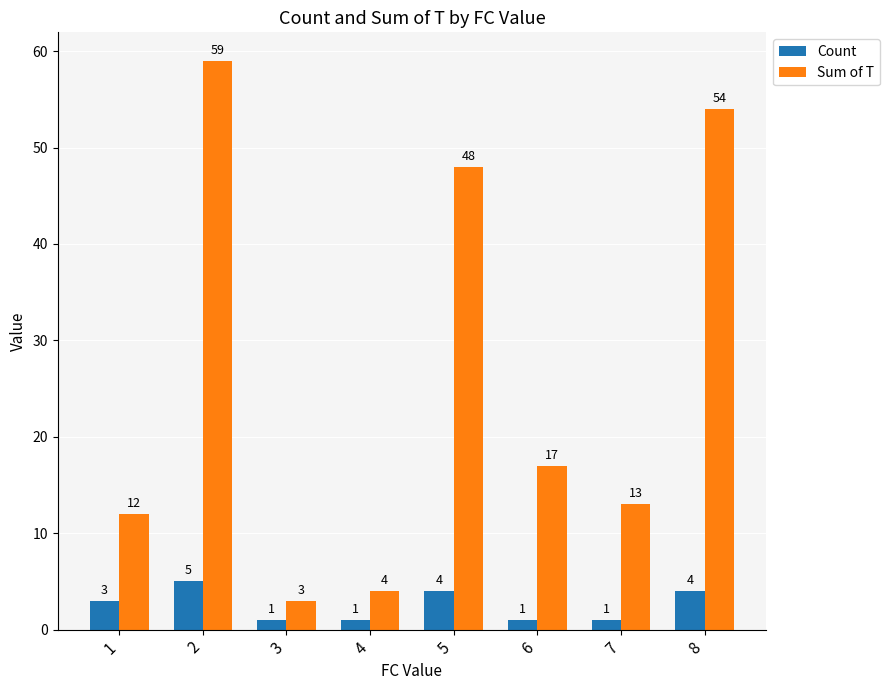

How many values in the Sum of T series are below 17?

4